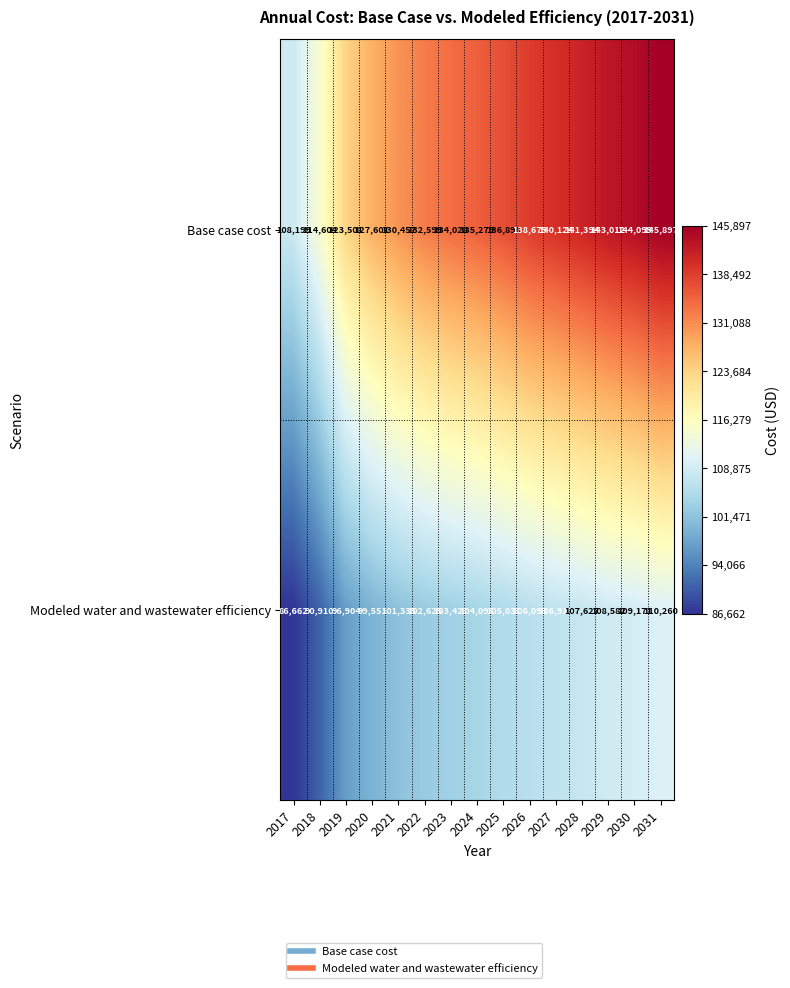

What is the approximate value of Modeled water and wastewater efficiency at 2020?

99551